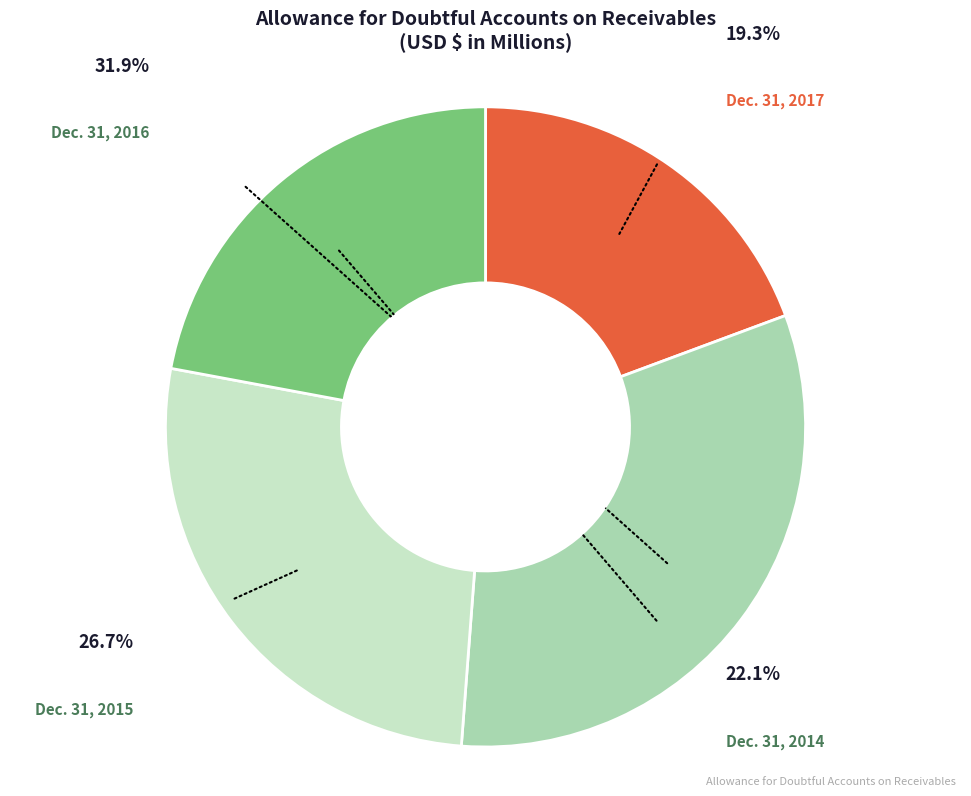

Is there any slice that represents more than half of the pie?

No